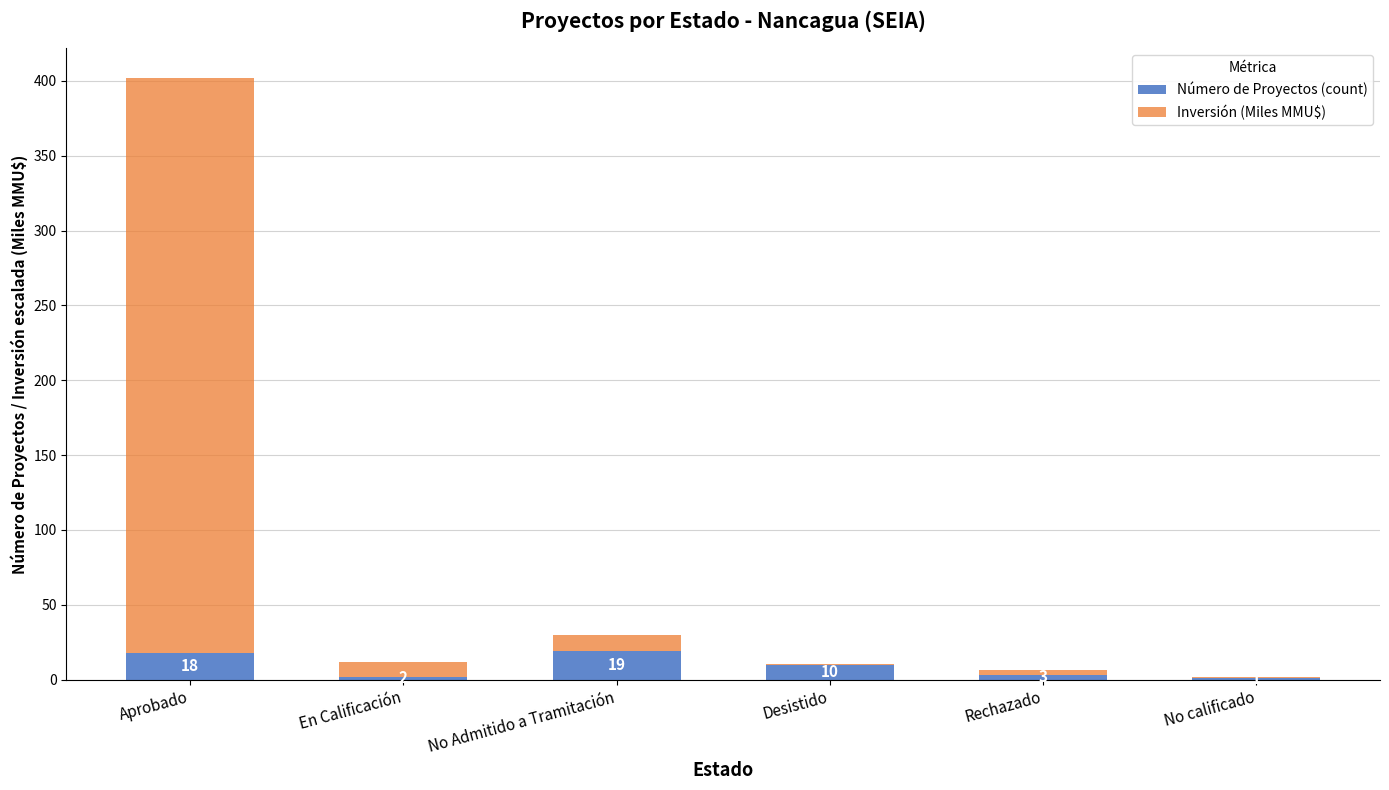

What is the approximate value of Número de Proyectos (count) at No calificado?

1.0